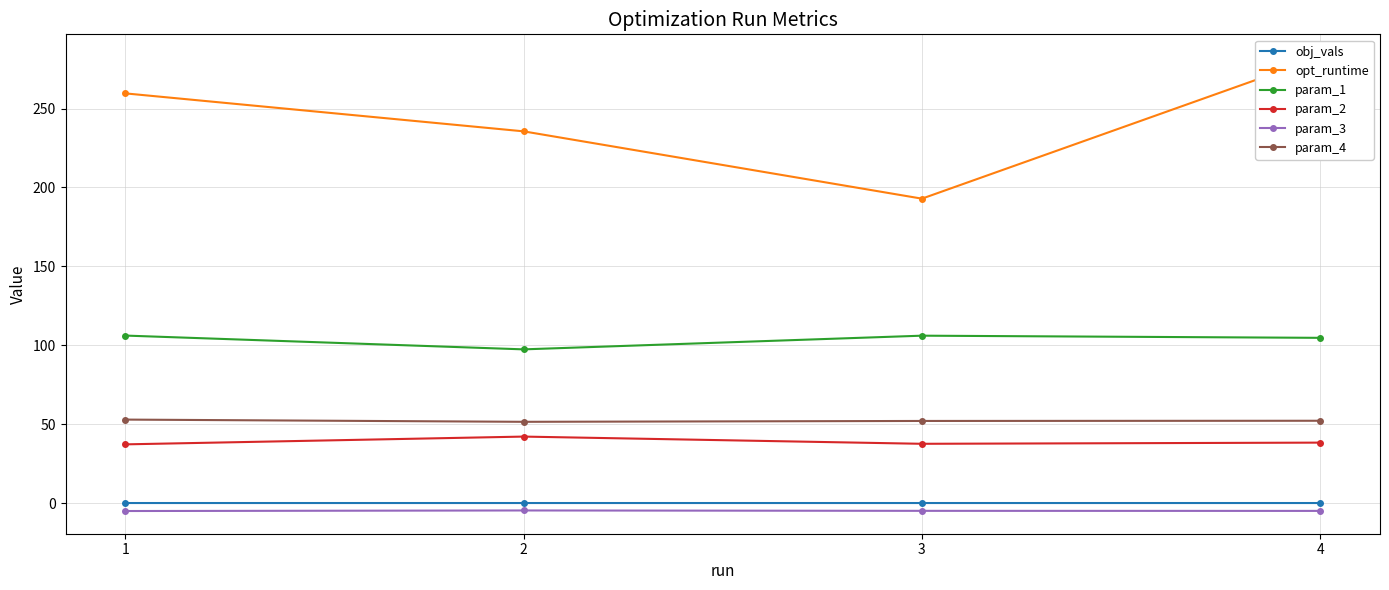

Reading left to right, list all the values displayed in this chart.

obj_vals: 0.1	0.1	0.1	0.1
opt_runtime: 259.6	235.5	192.9	282.6
param_1: 106.2	97.4	106.1	104.7
param_2: 37.2	42.2	37.6	38.3
param_3: -5.0	-4.6	-4.9	-4.9
param_4: 52.9	51.5	52.1	52.2